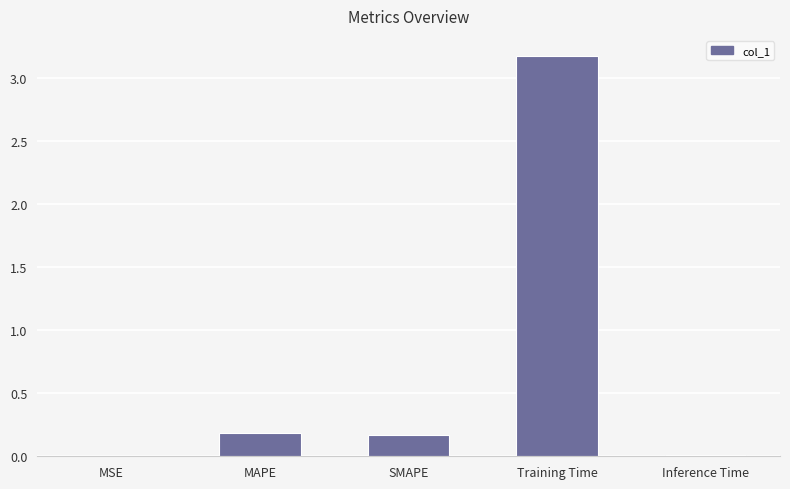

At which category does the chart reach its peak across all series?

Training Time